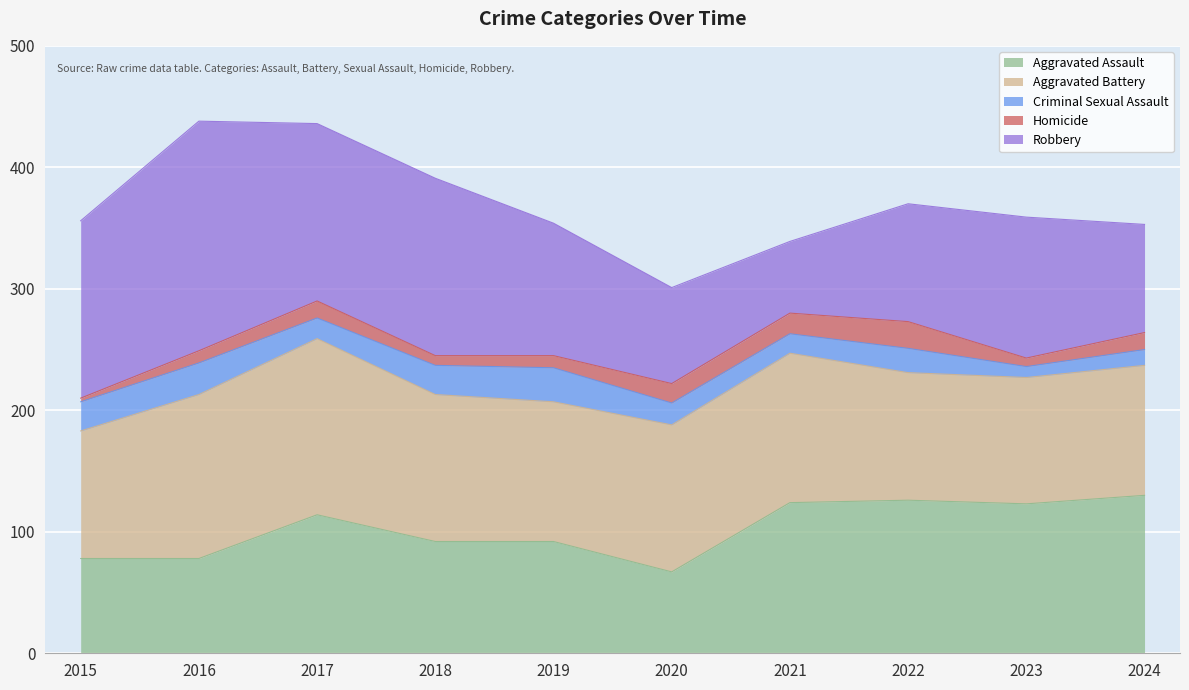

What are all the series names shown in the legend?

Aggravated Assault, Aggravated Battery, Criminal Sexual Assault, Homicide, Robbery